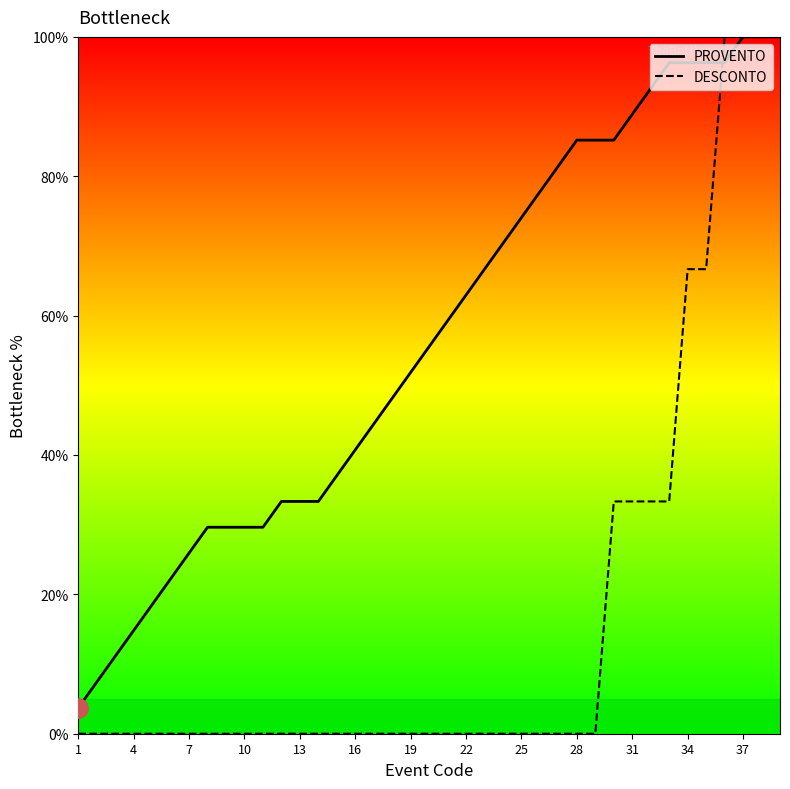

Is this an area chart (filled region under the line)?

No